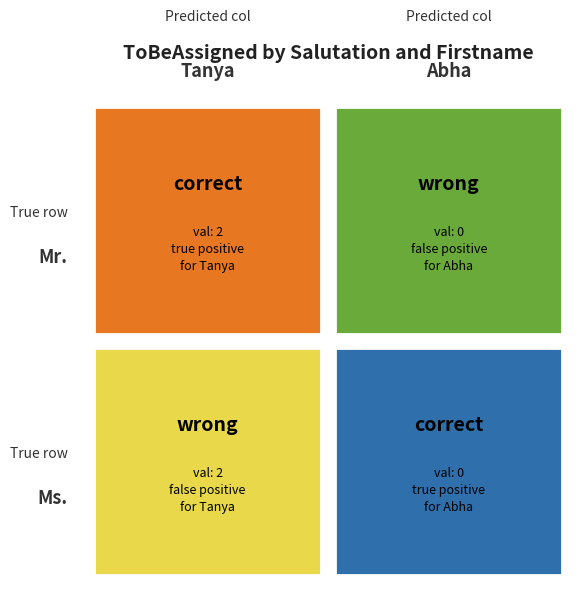

Between 0 and 1, which series saw the biggest shift?

Mr.